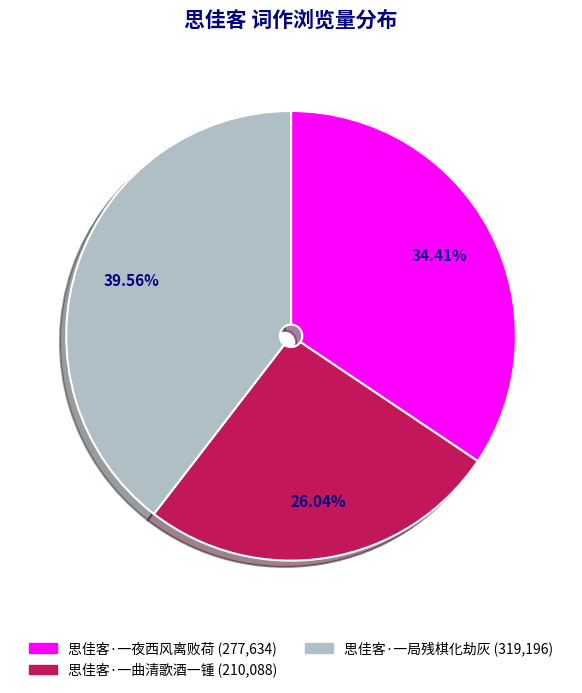

Is there a majority slice in this chart?

No